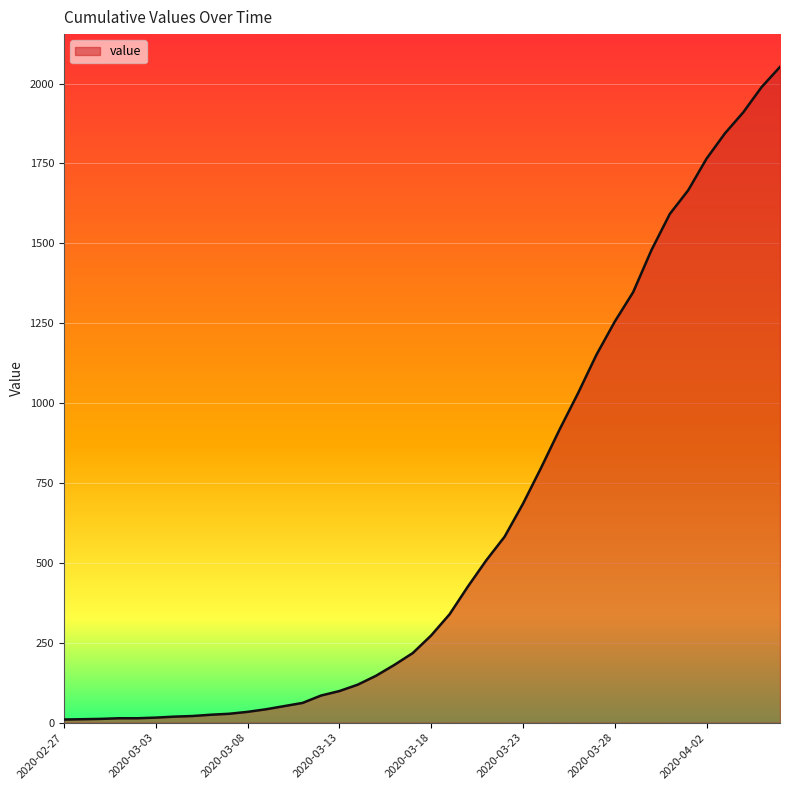

What is the sum of all values?

24820